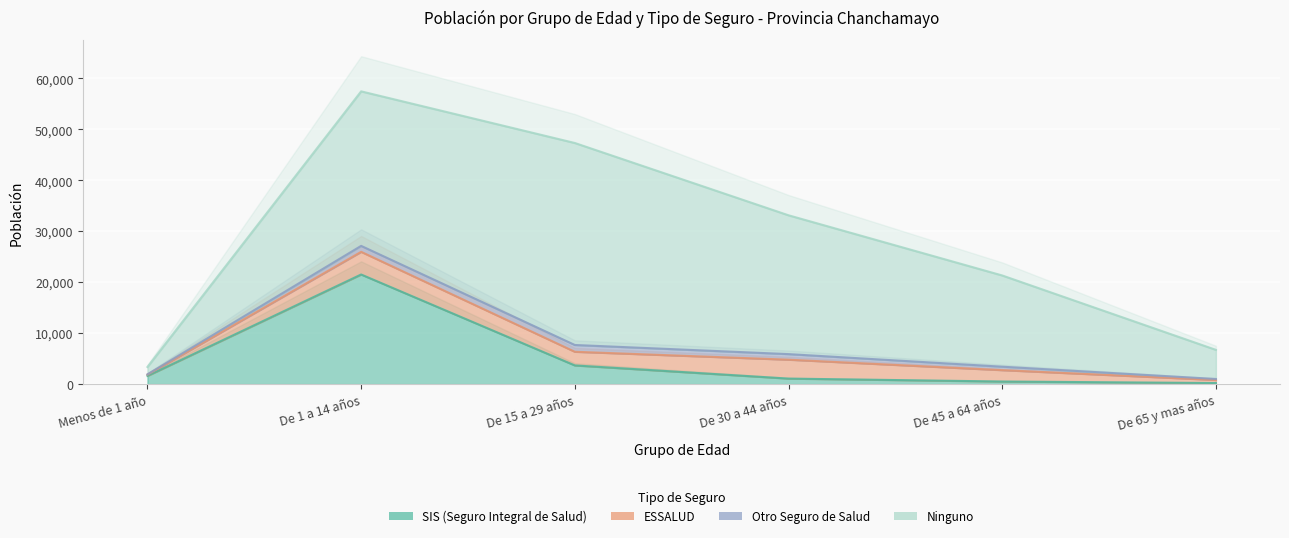

What is the lowest value of the Ninguno series?

1444